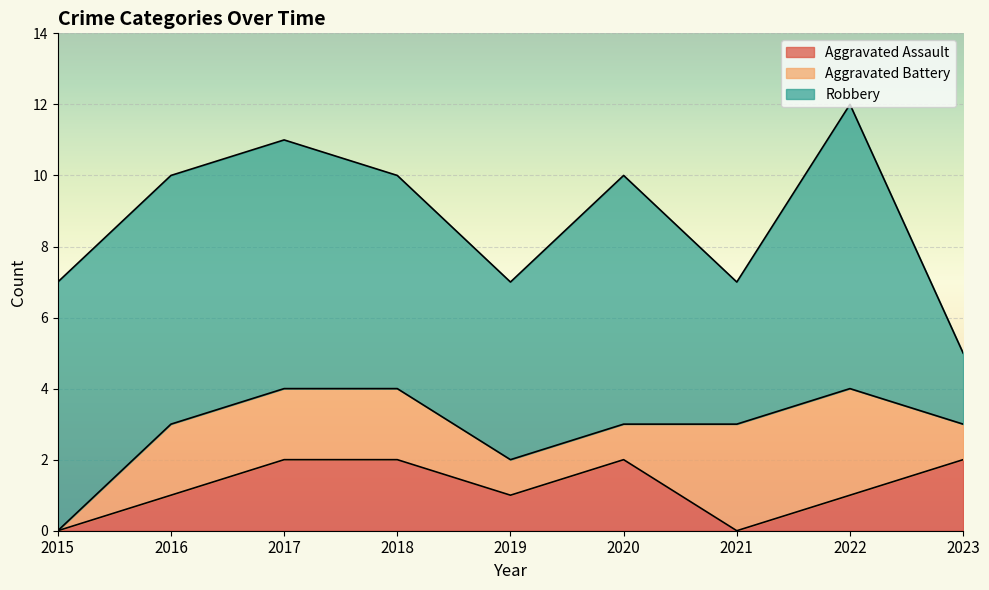

The Robbery series shows 7 at 2016. True or false?

True